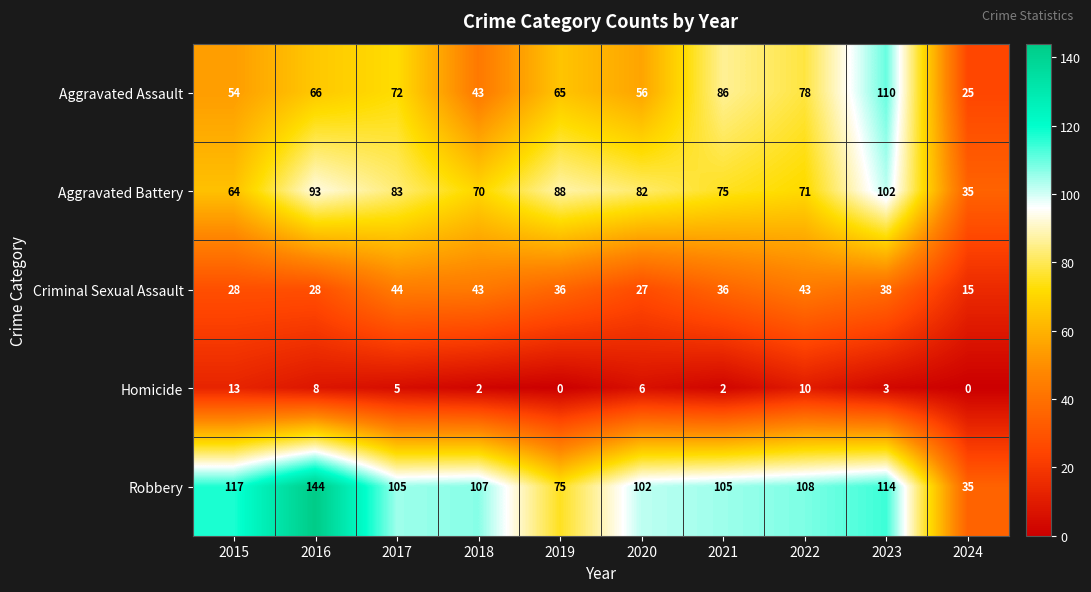

What is the sum of the Aggravated Battery values at 2021 and 2024?

110